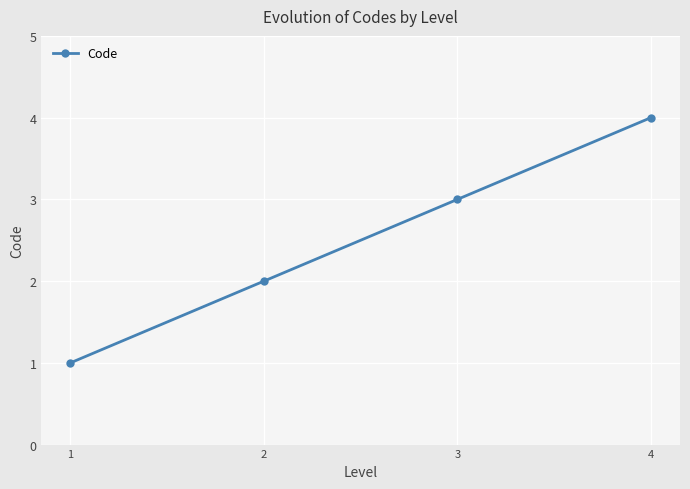

What is the change in value from 1 to 4?

+3